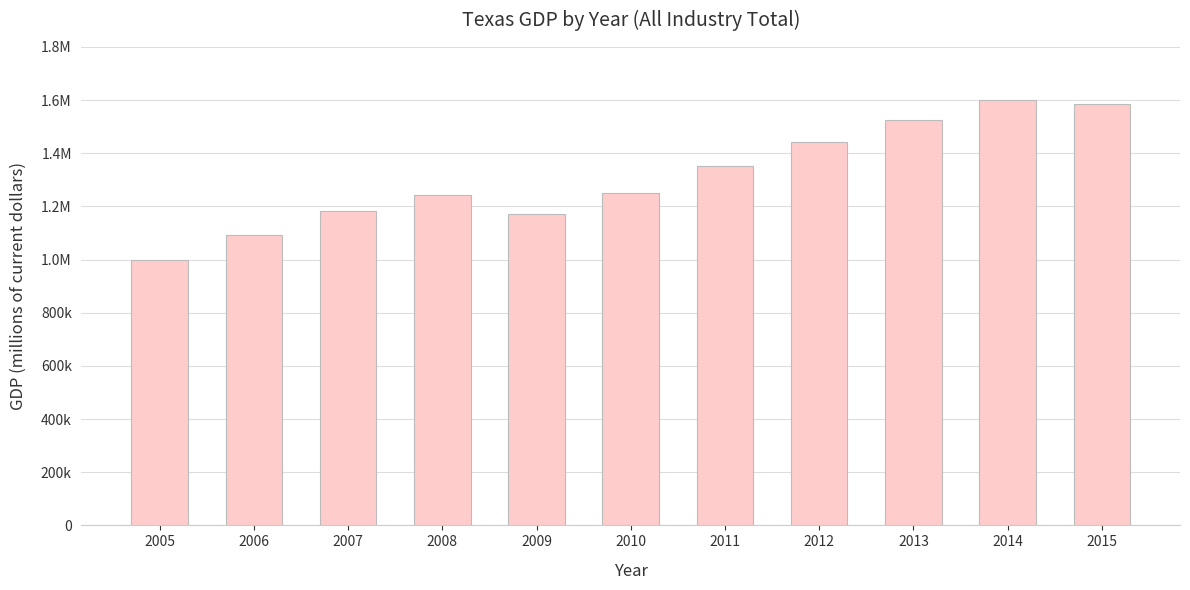

Does the chart contain any negative values?

No